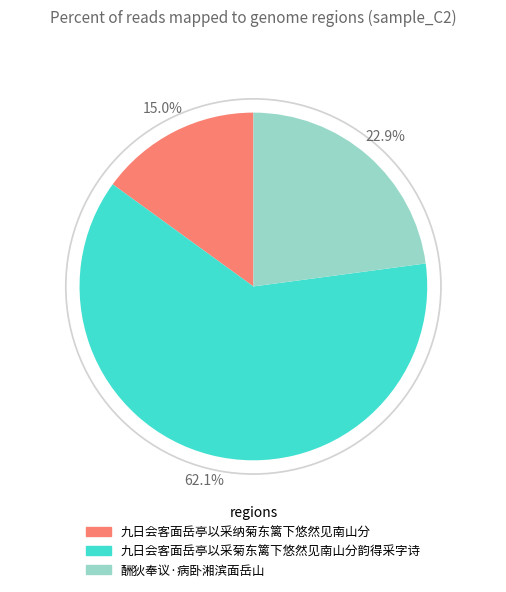

Count the number of slices in the pie.

3